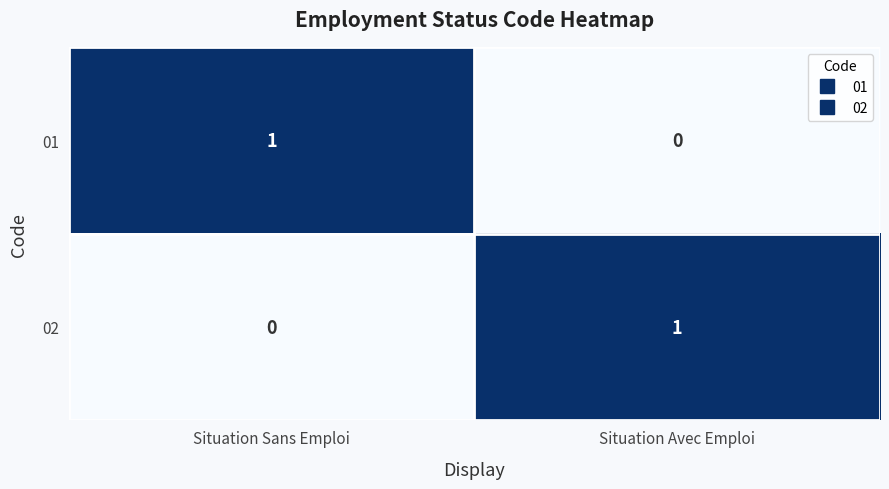

What is the spread (max minus min) of values at Situation Avec Emploi?

1